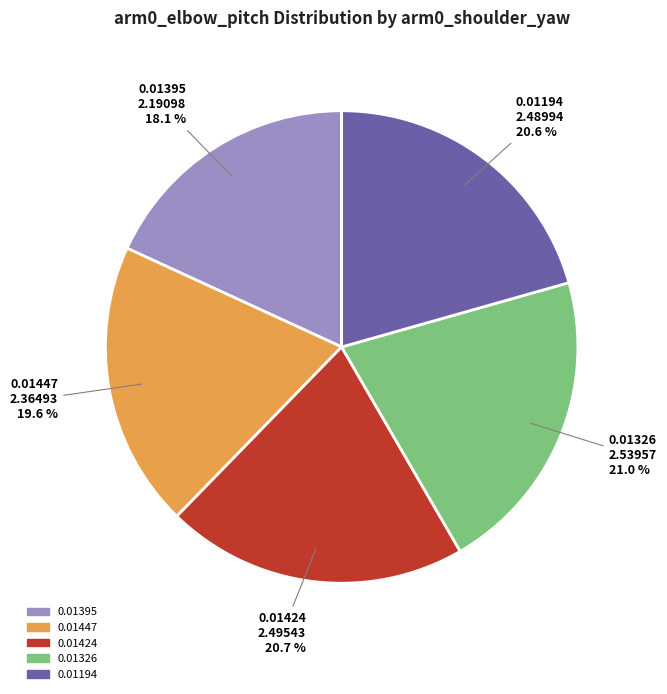

The 0.01447 slice represents 20% of the pie. True or false?

True